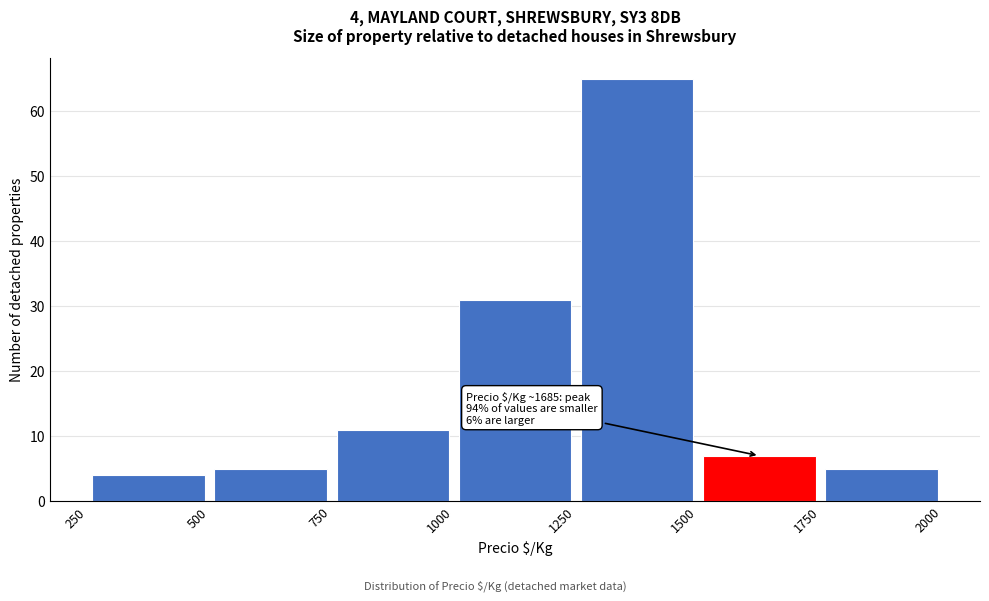

Which range on the x-axis has the tallest bar?

1250 to 1500